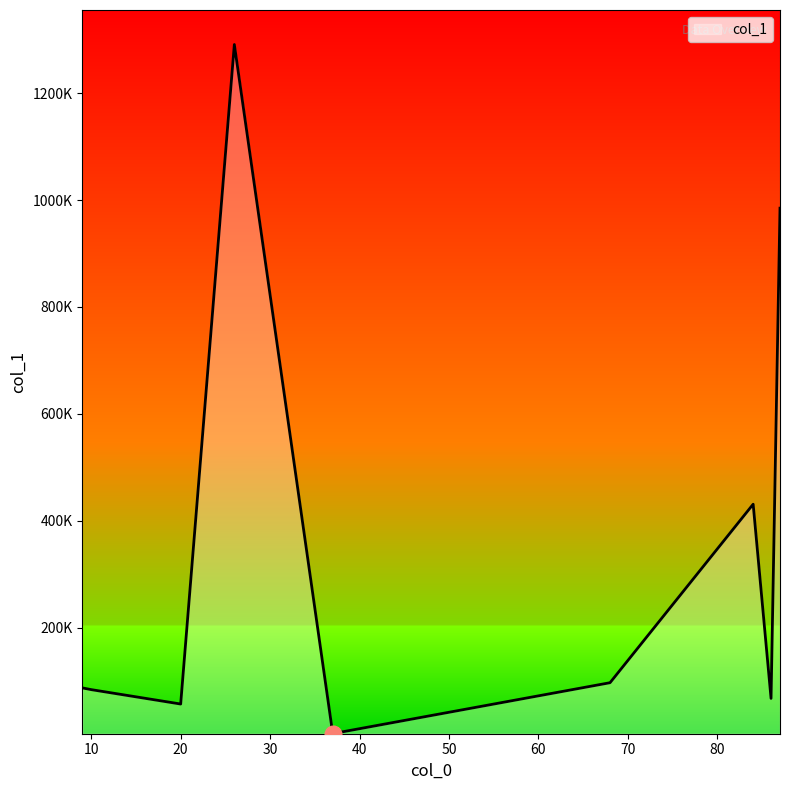

Where does the data first go above 87632?

26